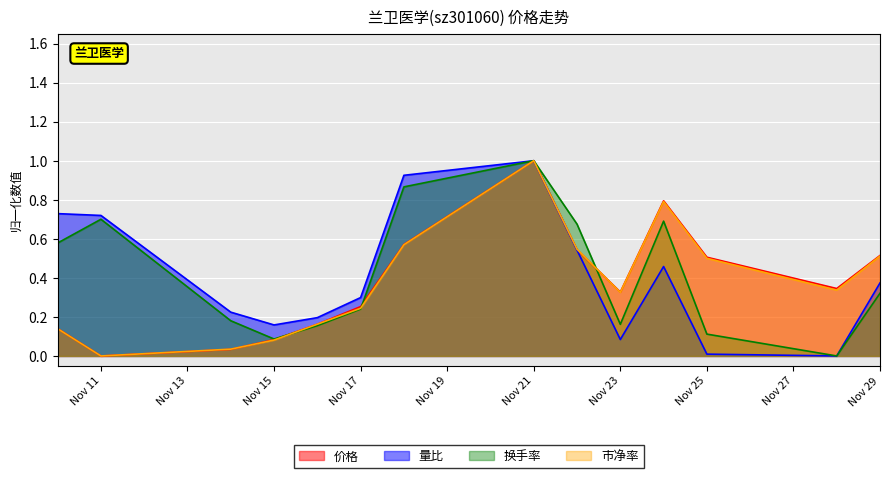

Which has a higher value, 2022-11-24 or 2022-11-10?

2022-11-24